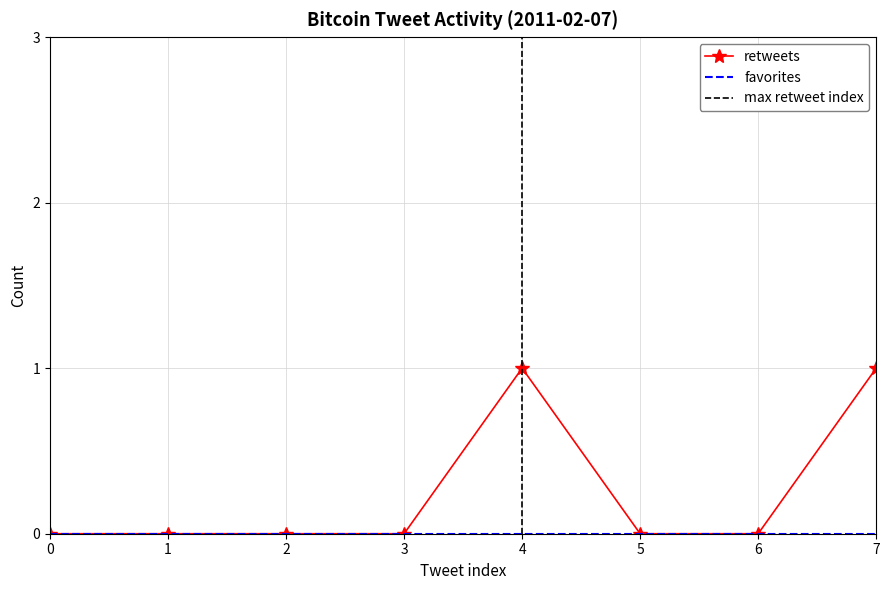

The value of retweets at 2 is 1. True or false?

False